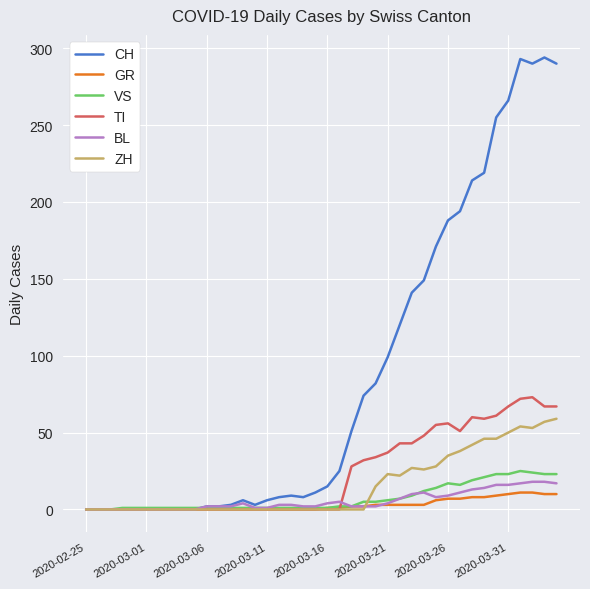

Which series has the largest range (max minus min)?

CH